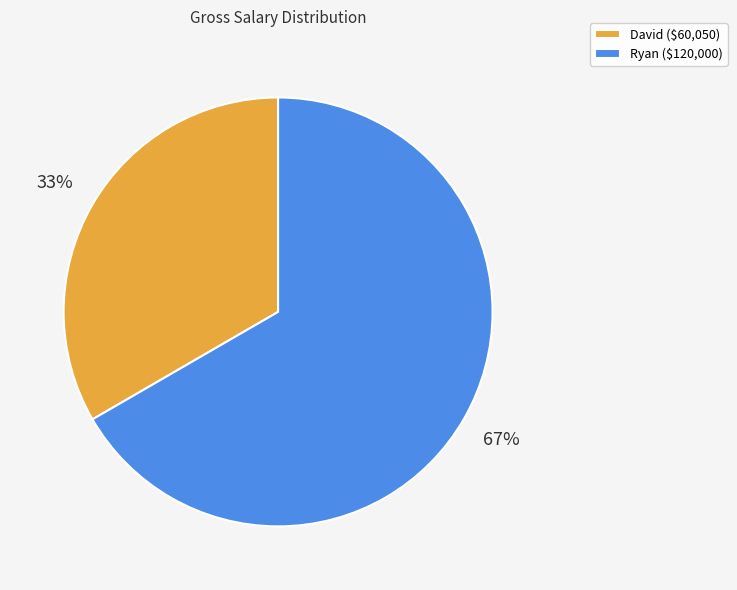

Rank the categories by value from highest to lowest.

Ryan, David